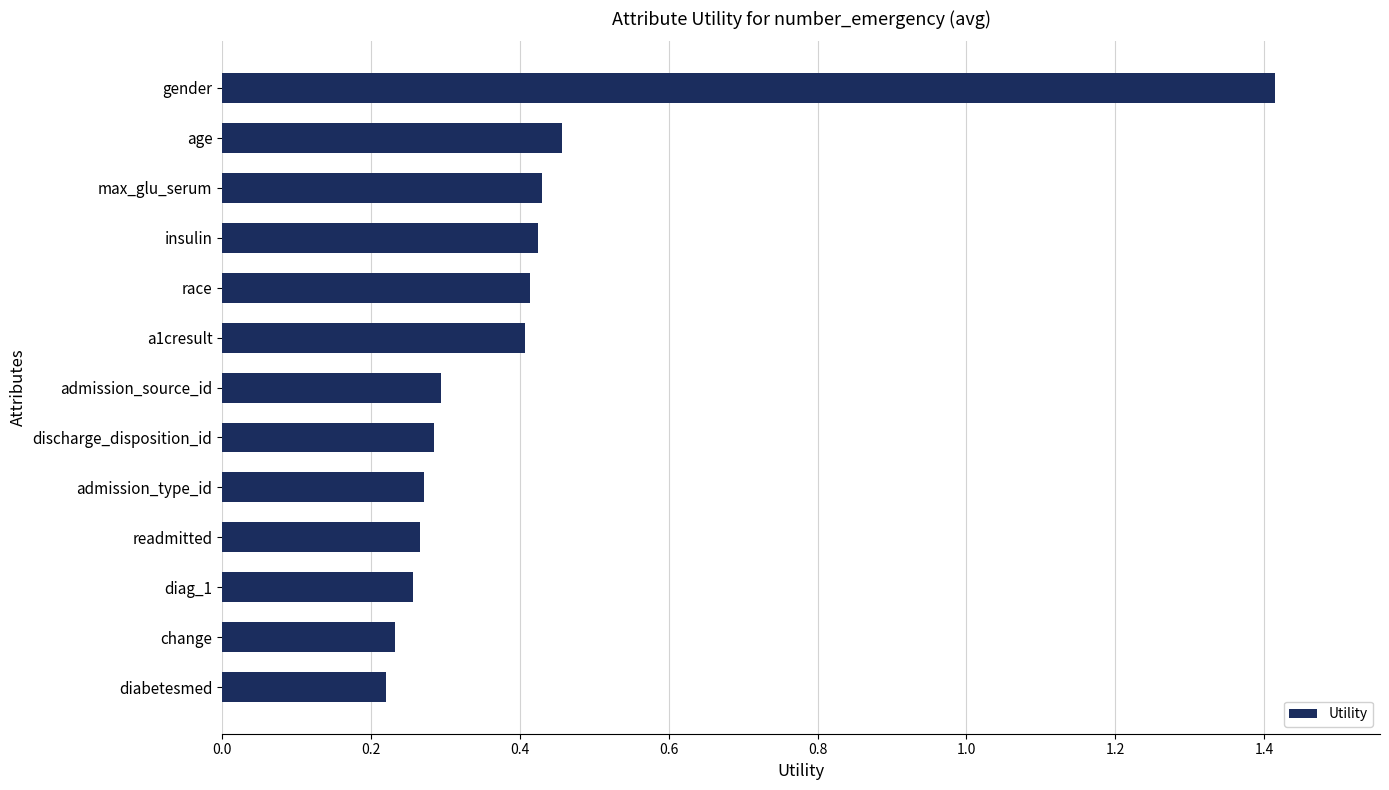

What is the change in value from gender to age?

-1.0